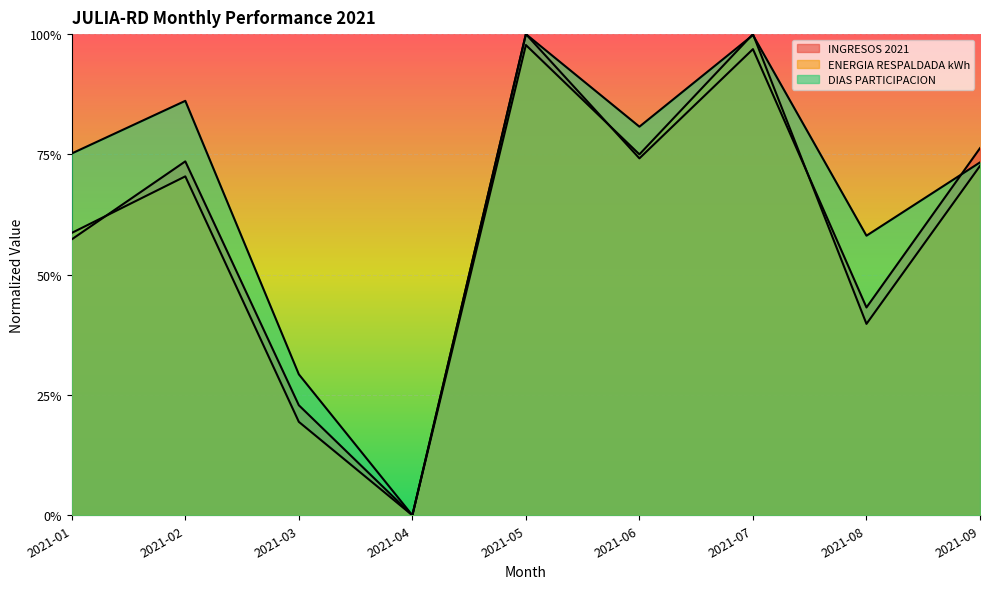

Does the chart display data point markers on the line(s)?

No